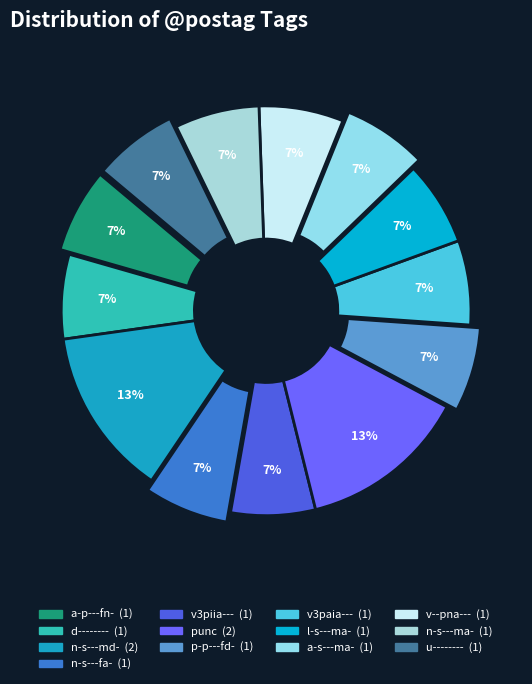

To the nearest percent, what percentage of the pie is a-s---ma-?

7%